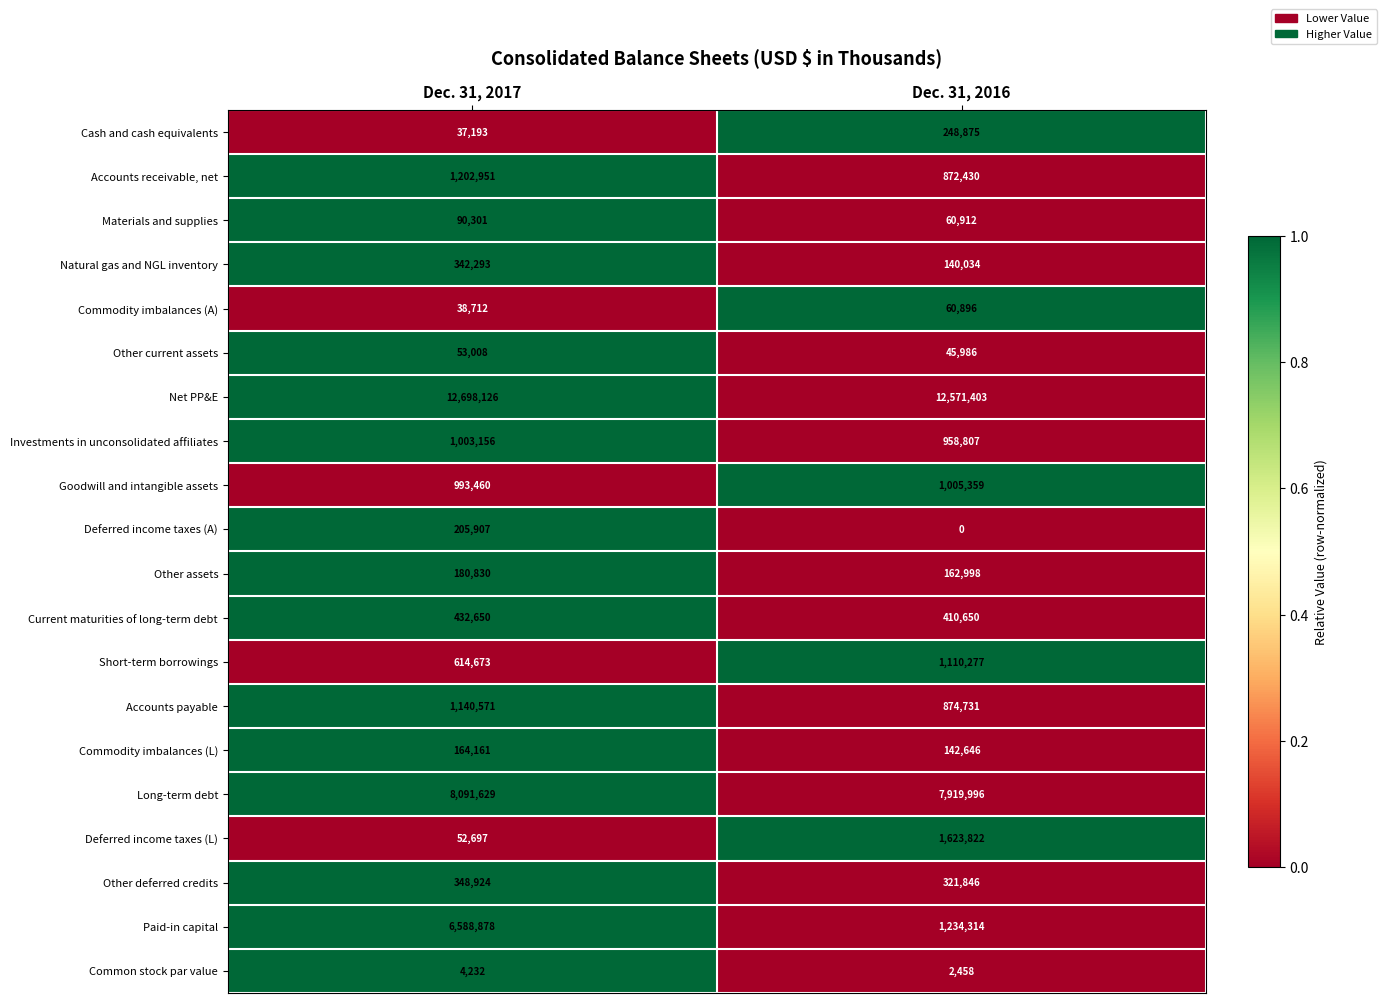

Rank the categories by Deferred income taxes (A) value from highest to lowest.

Dec. 31, 2017, Dec. 31, 2016